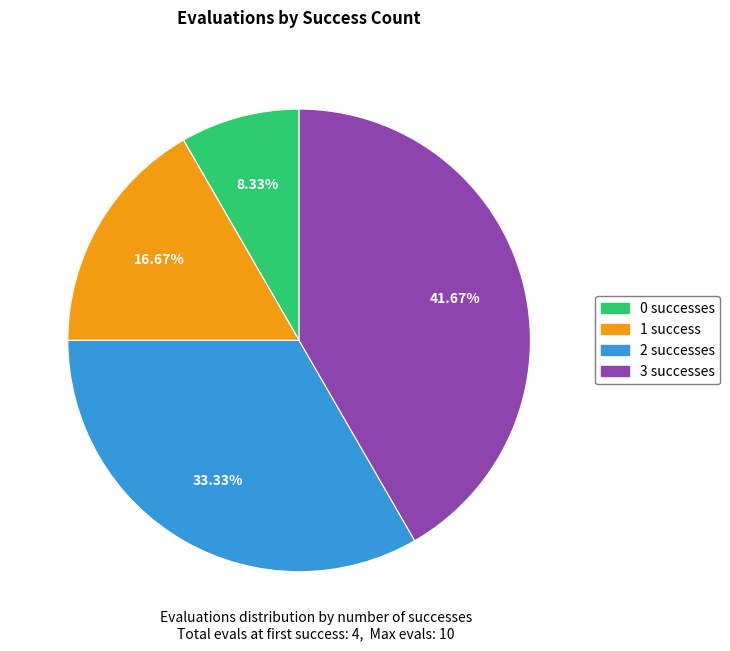

How many segments does this pie chart have?

4